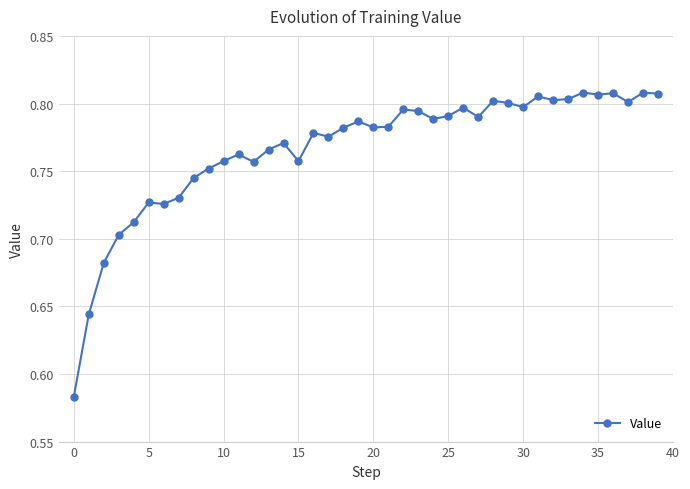

True or false: there are more than 2 points higher than both neighbors.

True